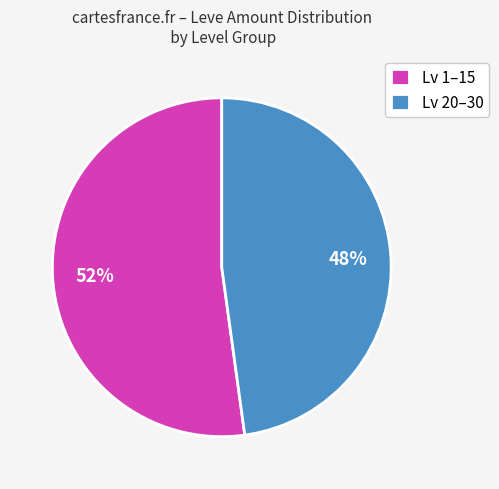

Do Lv 20–30 and Lv 1–15 together represent more than half of the pie?

Yes